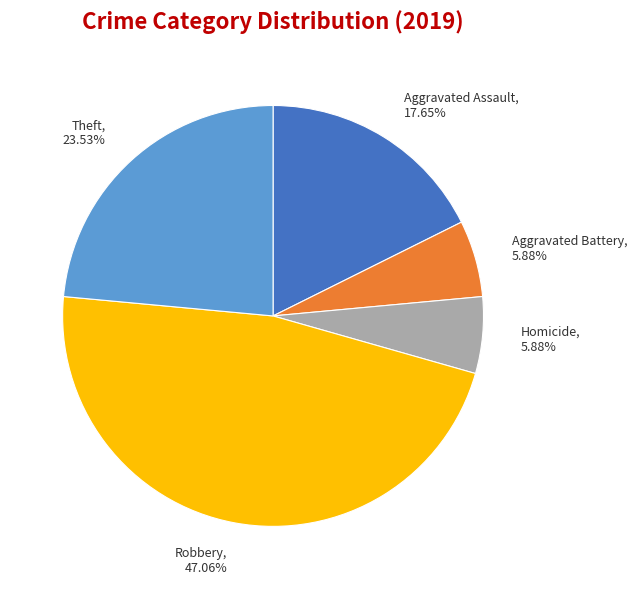

Which slice is the largest?

Robbery, 47.06%